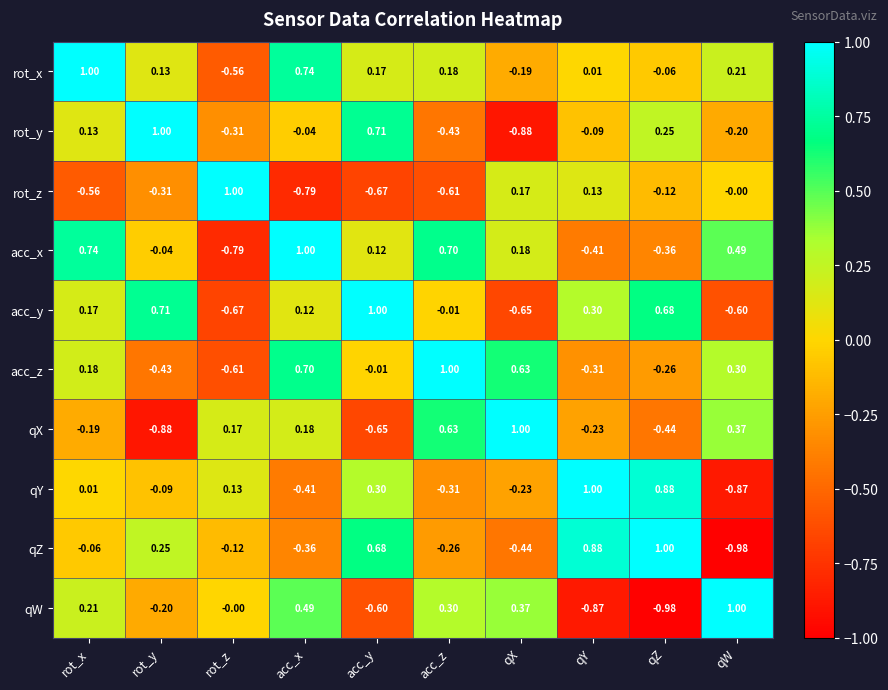

Rank the series at rot_y from highest to lowest value.

rot_y, acc_y, qZ, rot_x, acc_x, qY, qW, rot_z, acc_z, qX